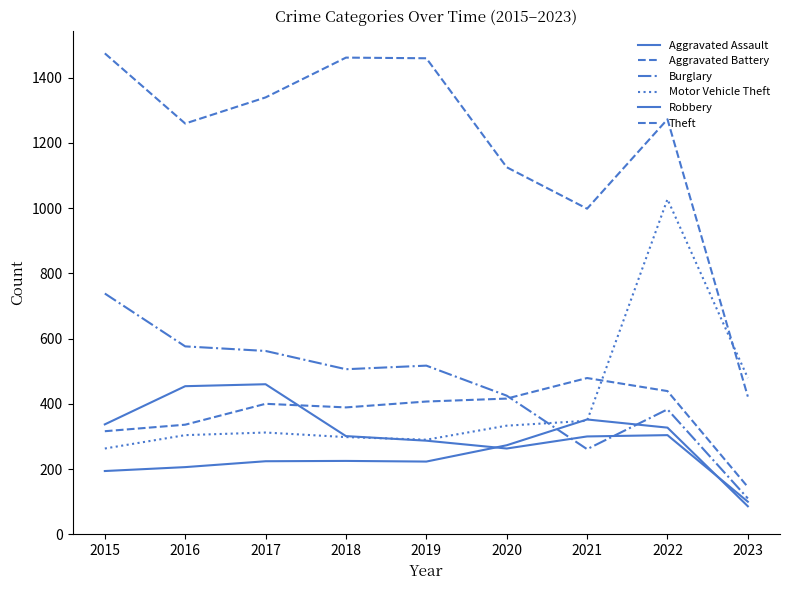

How many lines are shown in the chart?

6